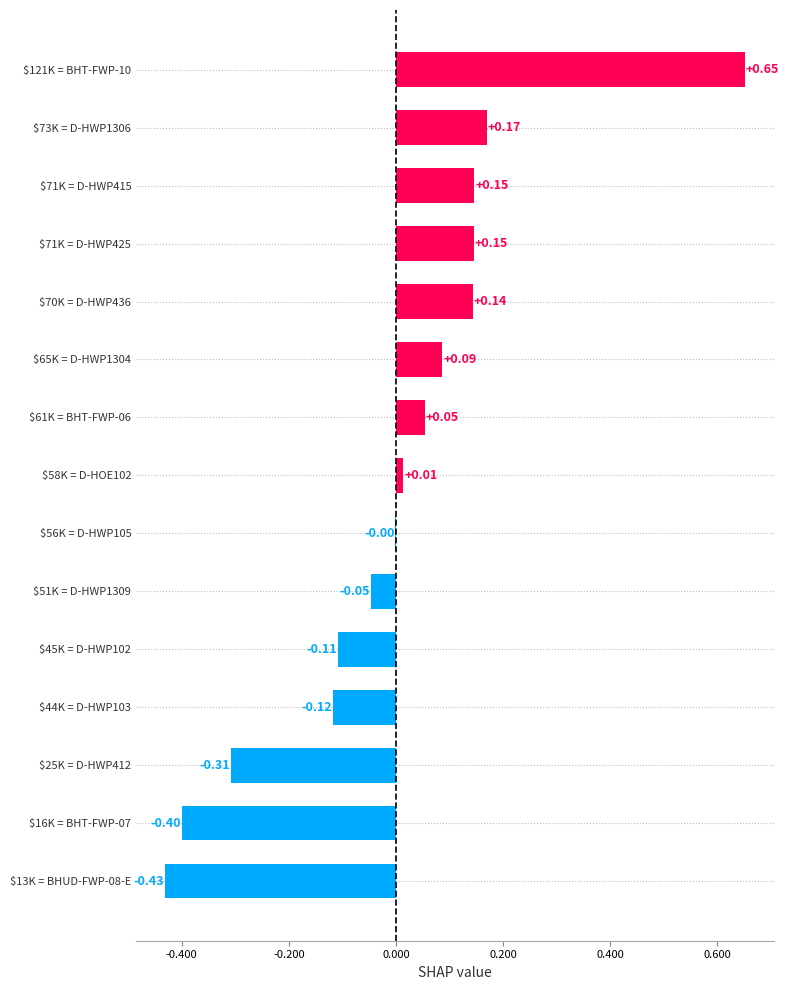

At which label is the value closest to 0?

$56K = D-HWP105